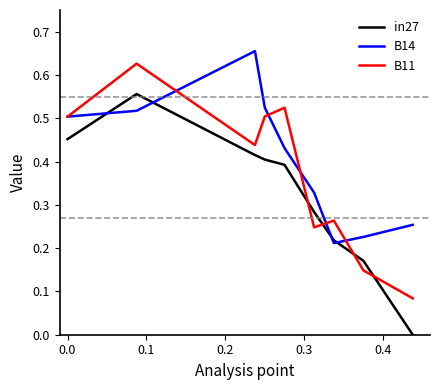

Rank the series by their maximum value, from highest to lowest.

B14, B11, in27